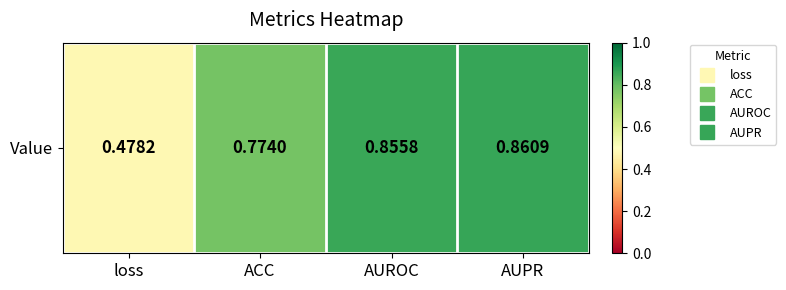

What is the difference between the maximum and second lowest values?

0.1